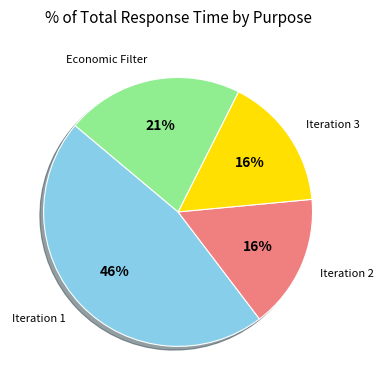

Is there any slice that represents more than half of the pie?

No